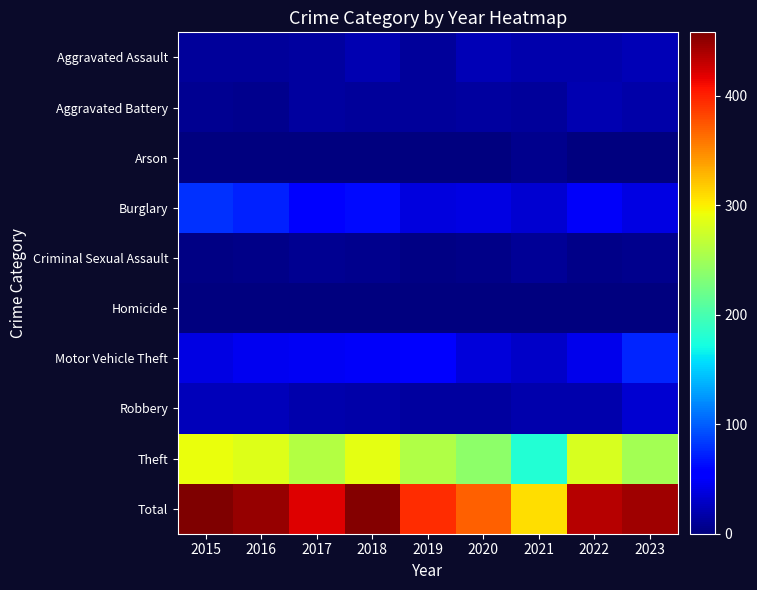

What is the difference between the highest and lowest values at 2020?

370